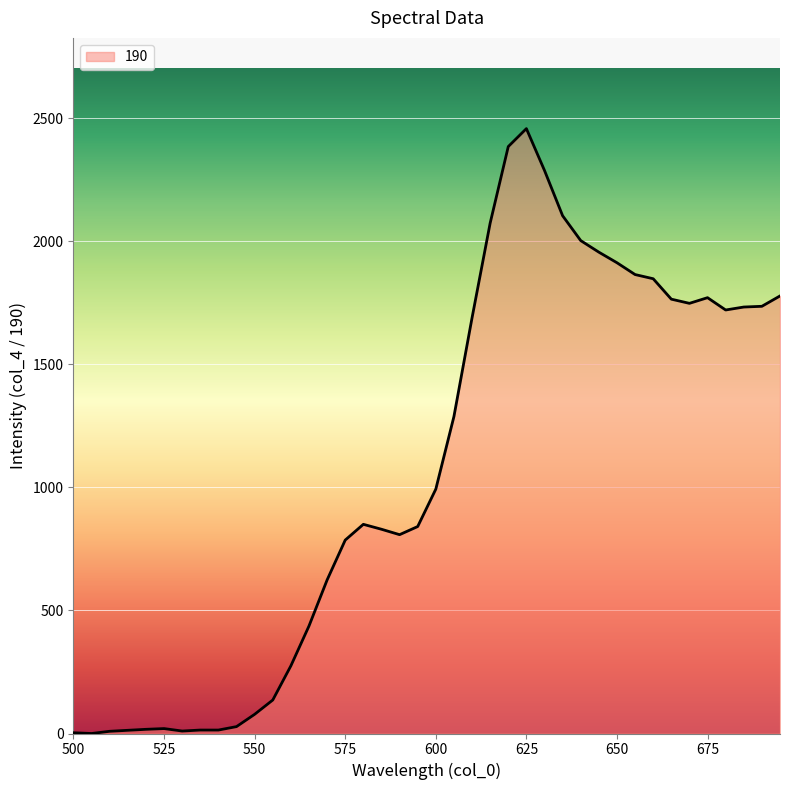

What is the difference between the maximum and minimum values?

2458